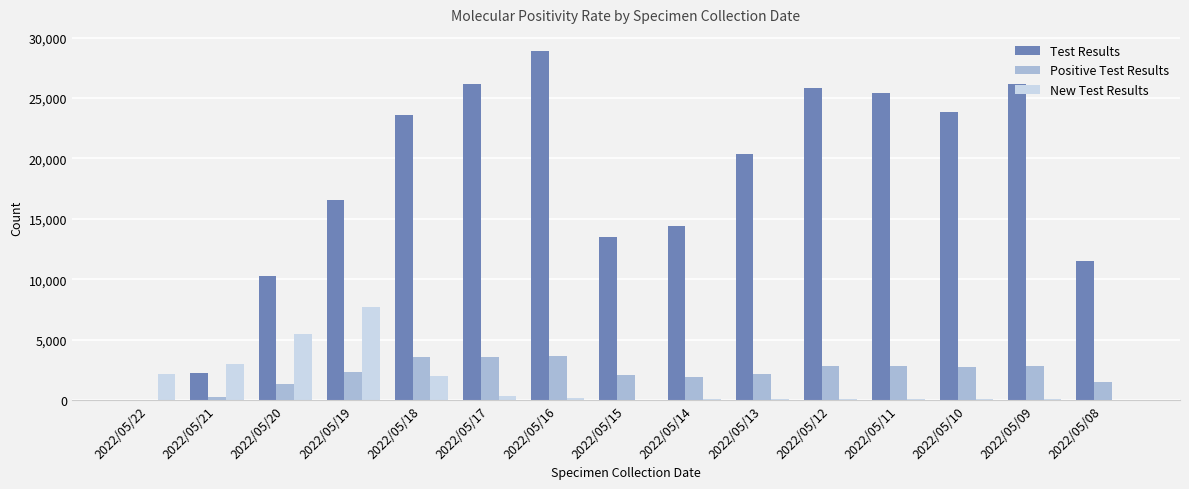

Which series has the largest total across all categories?

Test Results